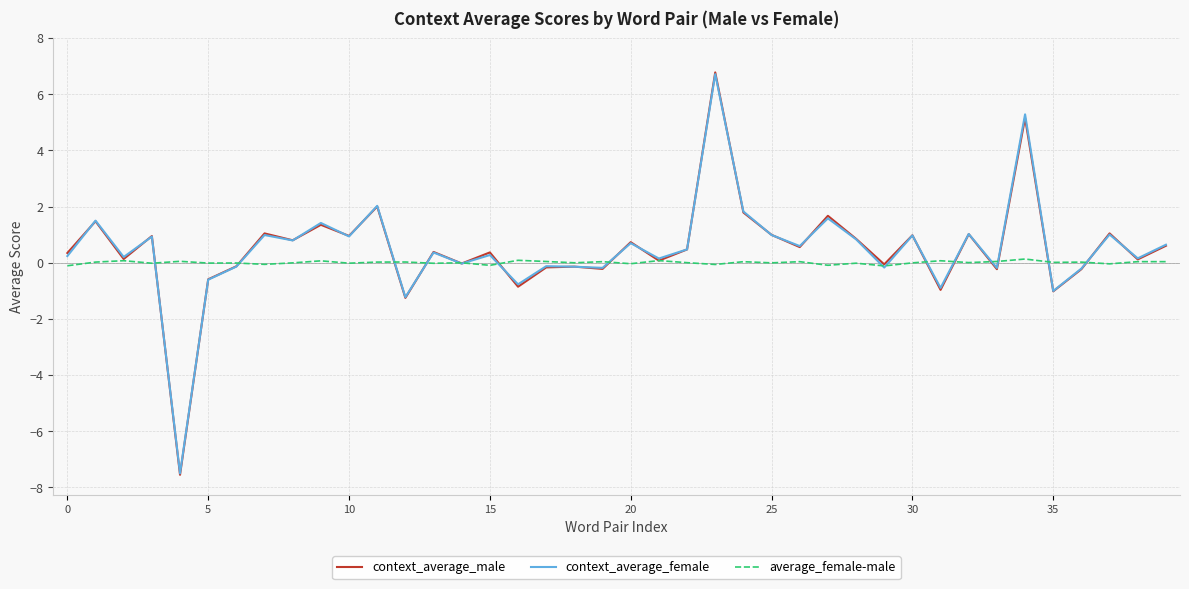

What is the minimum value shown in the chart?

-7.6